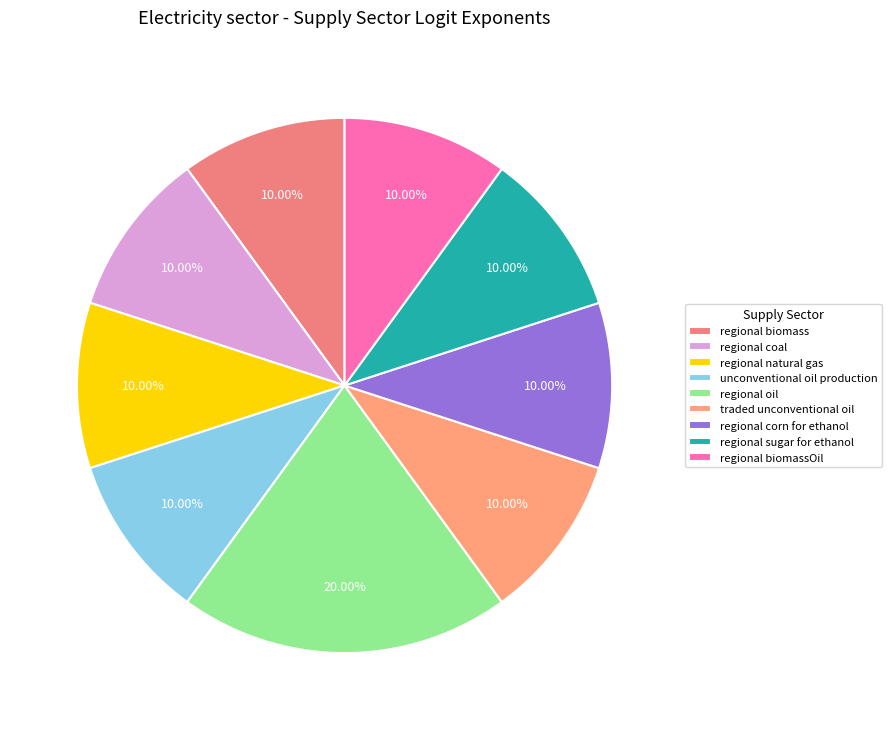

How many slices are in this pie chart?

9